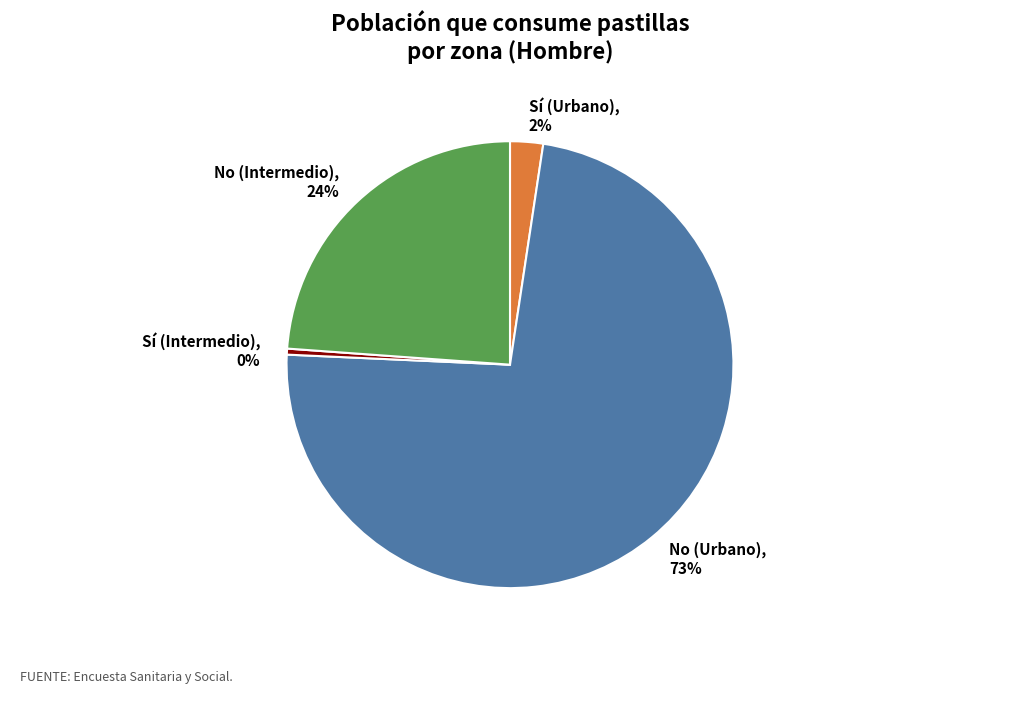

Which has a higher value, No (Intermedio), 24% or Sí (Urbano), 2%?

No (Intermedio), 24%